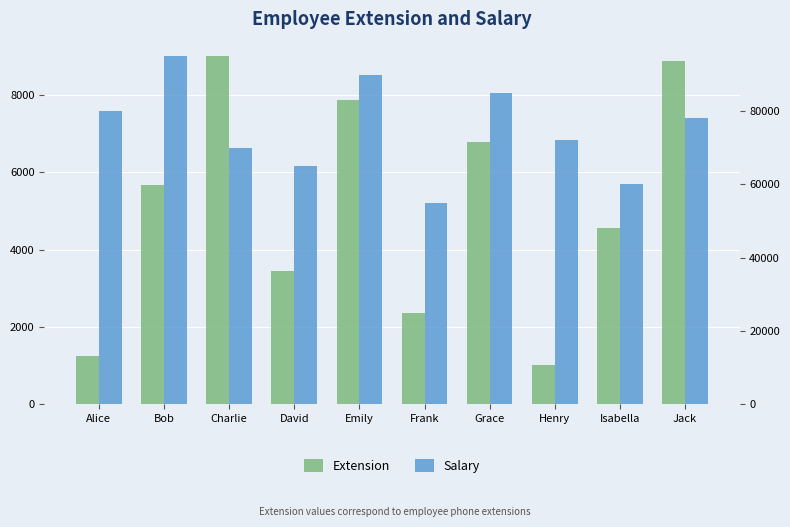

Count the Salary values in the range 65000 to 85000.

6